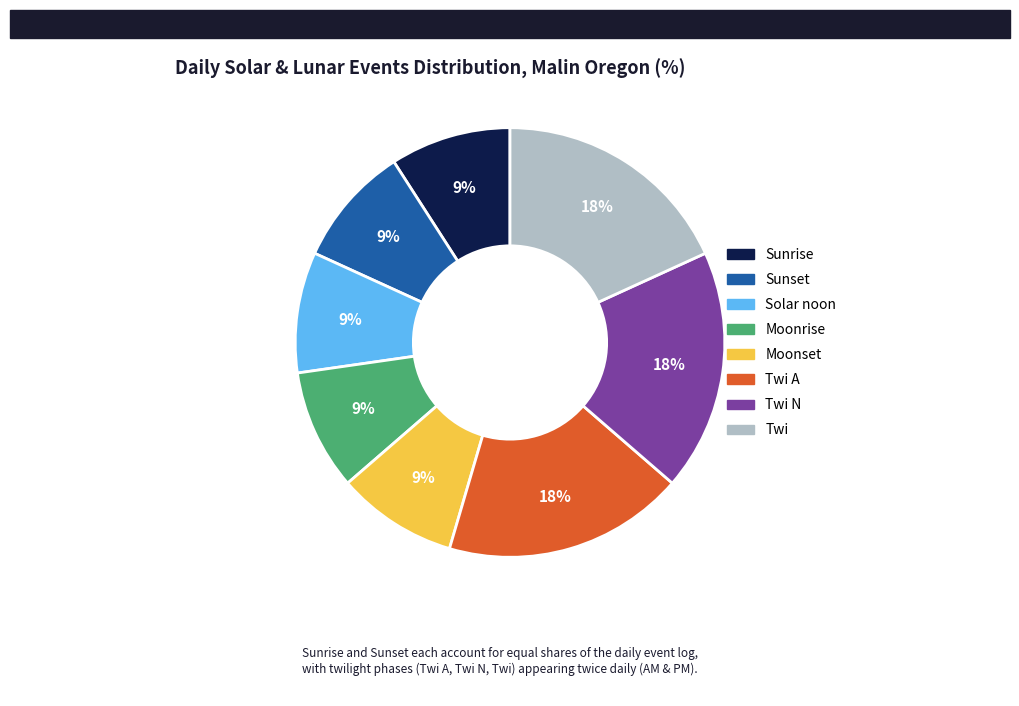

To the nearest percent, what is the difference between the largest and smallest slice percentages?

9%